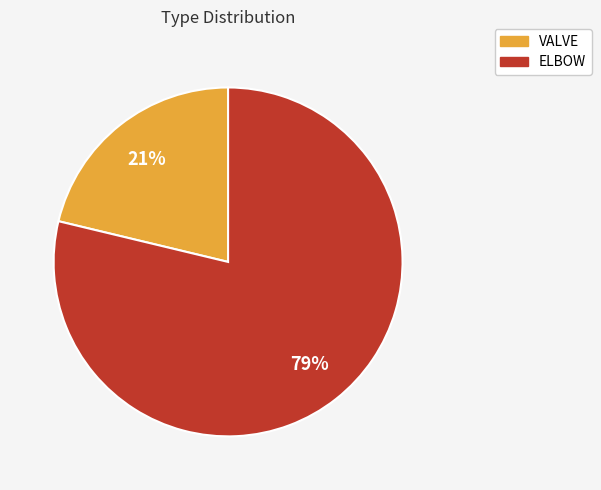

Count the number of slices in the pie.

2